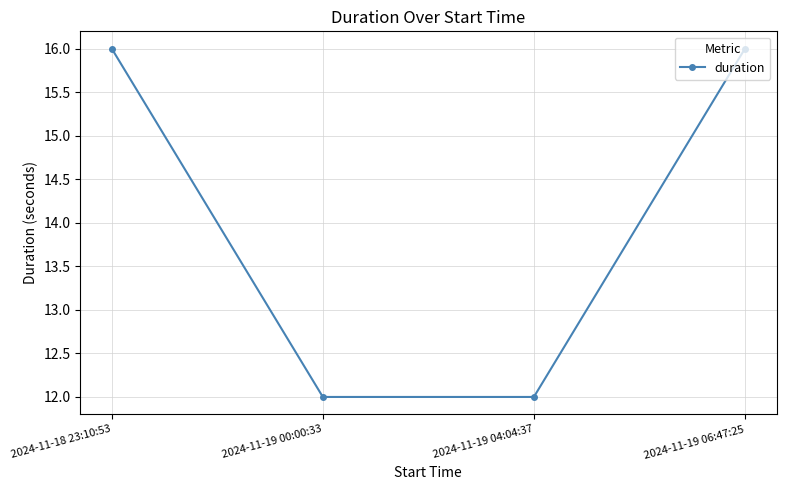

The chart shows a value of 21 at 2024-11-19 00:00:33. True or false?

False